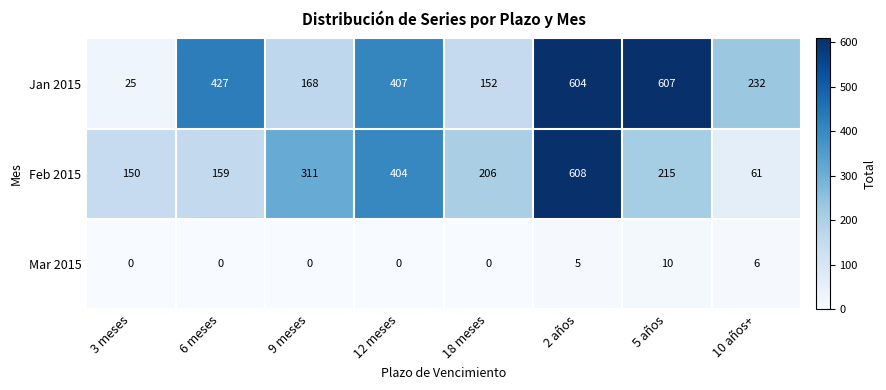

Which series has the widest spread of values?

Jan 2015